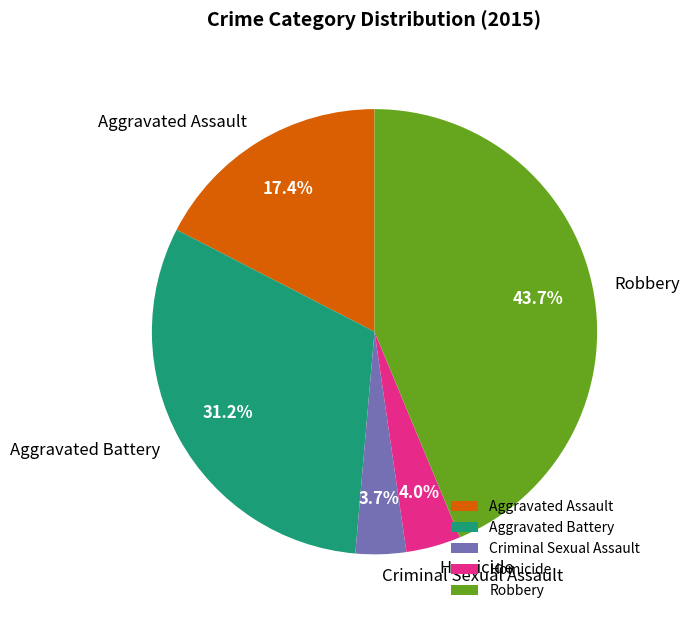

Do Criminal Sexual Assault and Aggravated Assault together represent more than half of the pie?

No